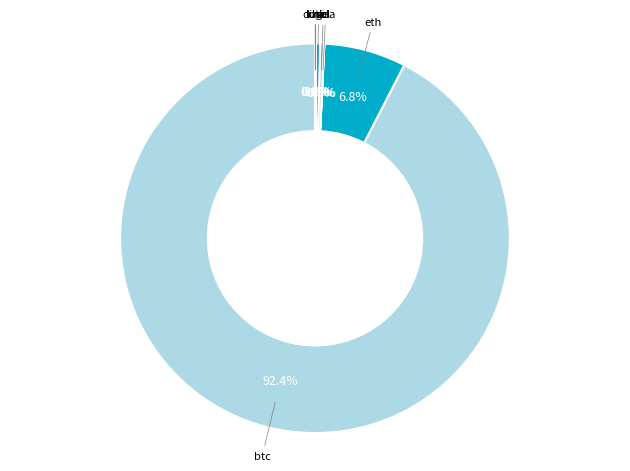

Which slice represents more than half of the pie?

btc